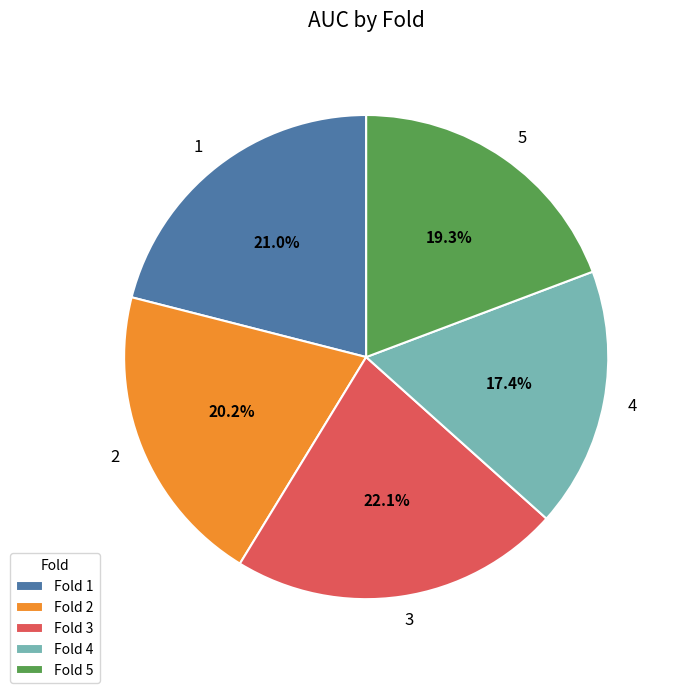

Is it true that 2 is 10% of the pie?

False